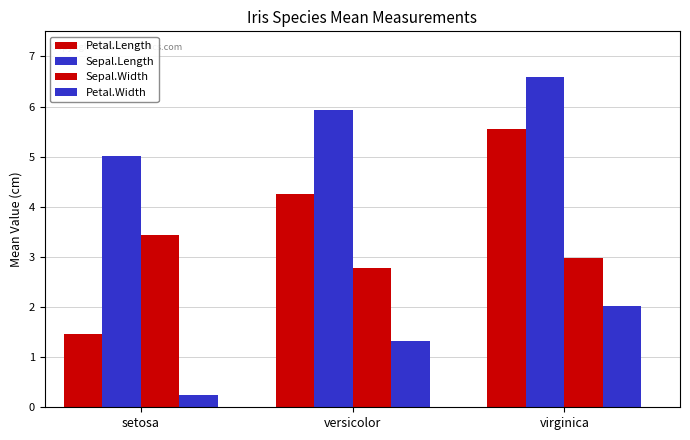

Reading right to left, transcribe all the data shown in this chart.

Petal.Length: 5.6	4.3	1.5
Sepal.Length: 6.6	5.9	5.0
Sepal.Width: 3.0	2.8	3.4
Petal.Width: 2.0	1.3	0.2